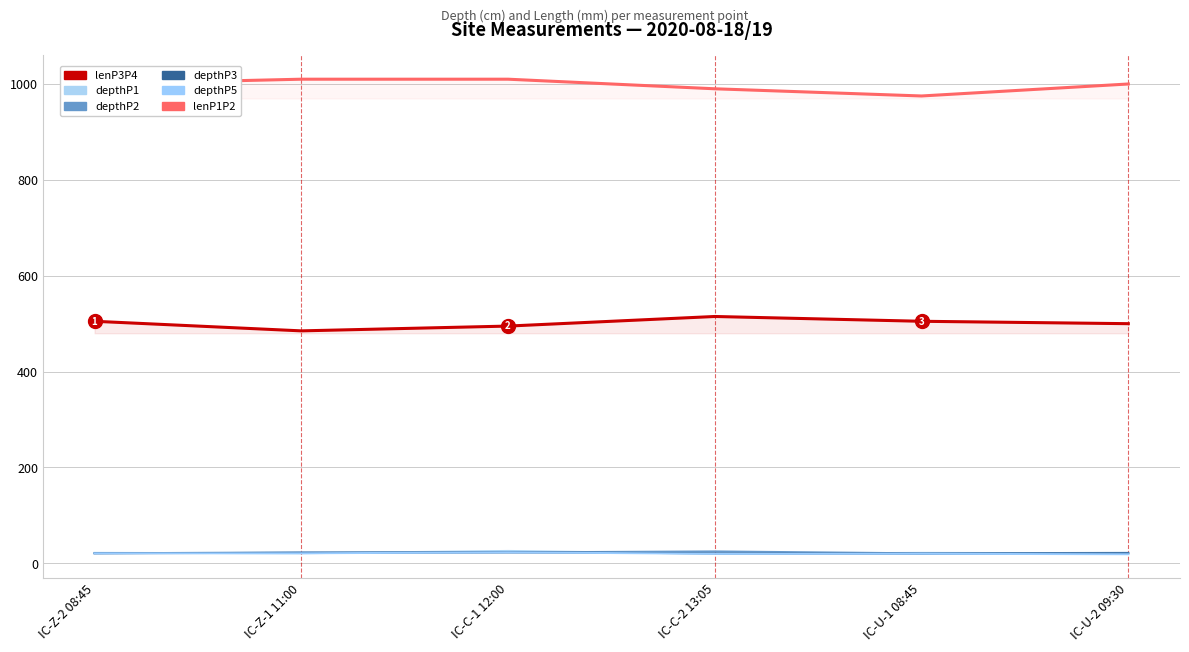

True or false: lenP1P2 and lenP3P4 intersect in this chart.

False